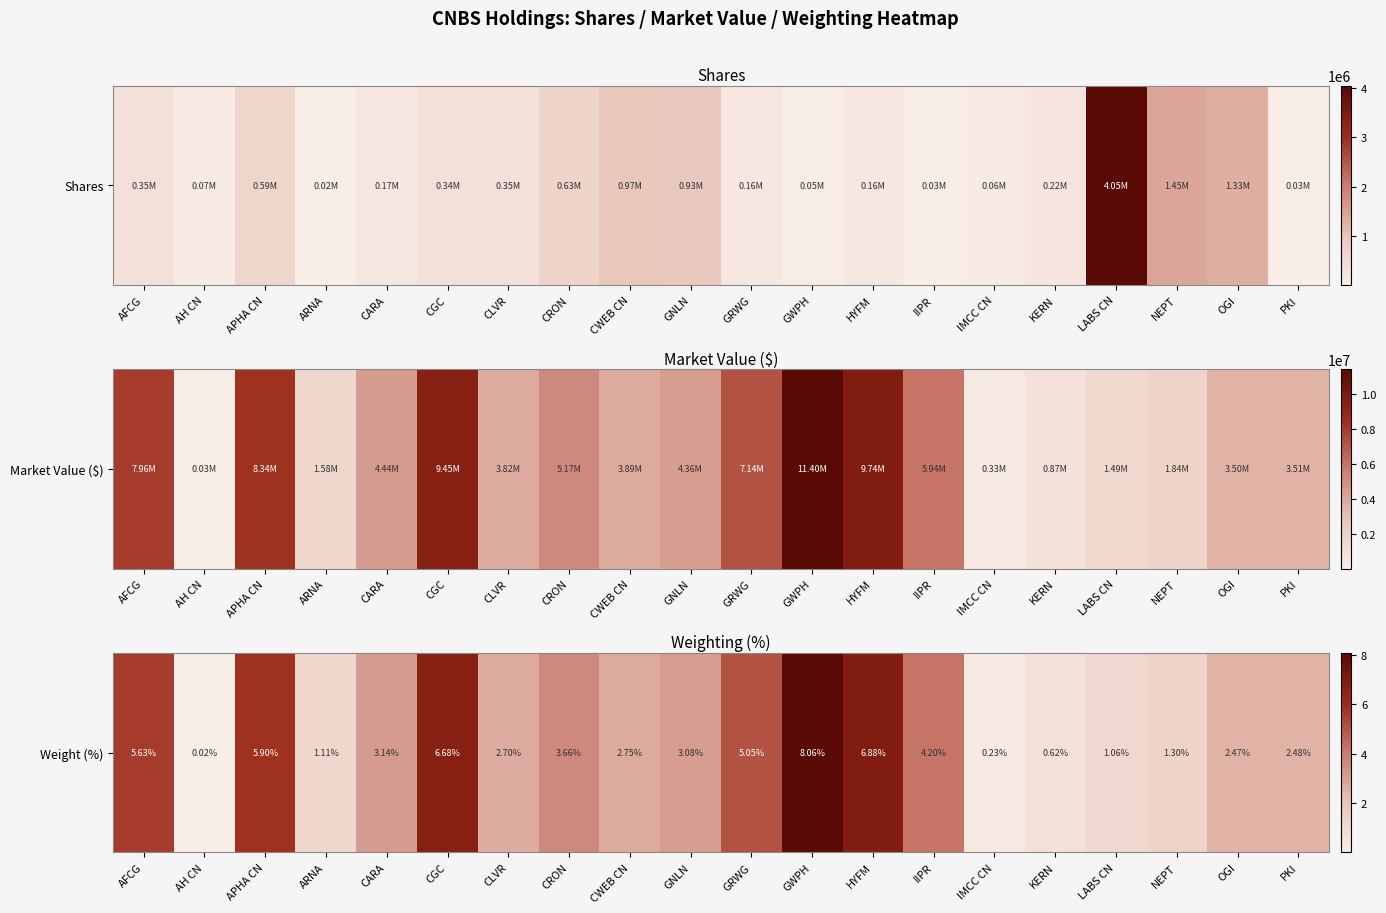

Which category has the lowest value across all series?

AH CN